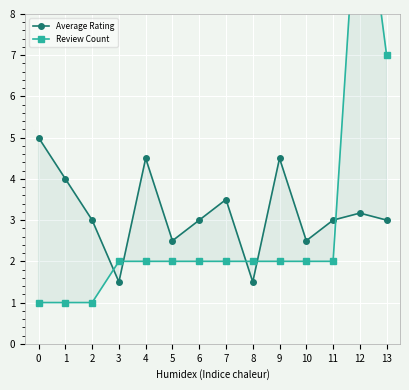

The value of Review Count at 1 is 1.0. True or false?

True